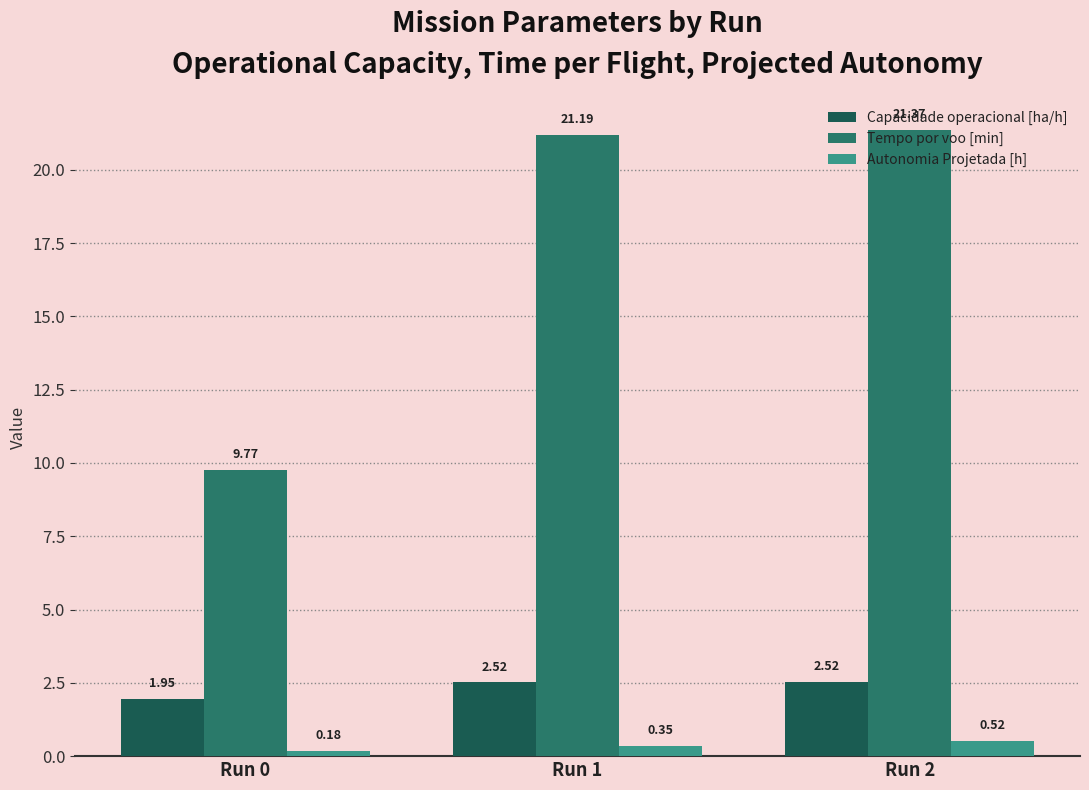

True or false: Capacidade operacional [ha/h] has a value of 3.9 at Run 2.

False